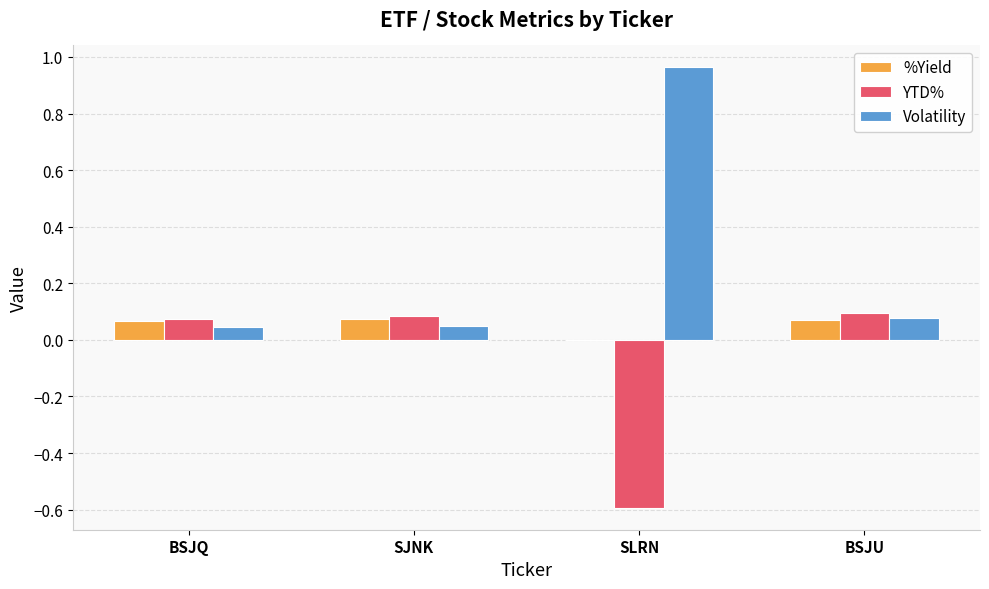

The value of %Yield at BSJU is 0.0. True or false?

False